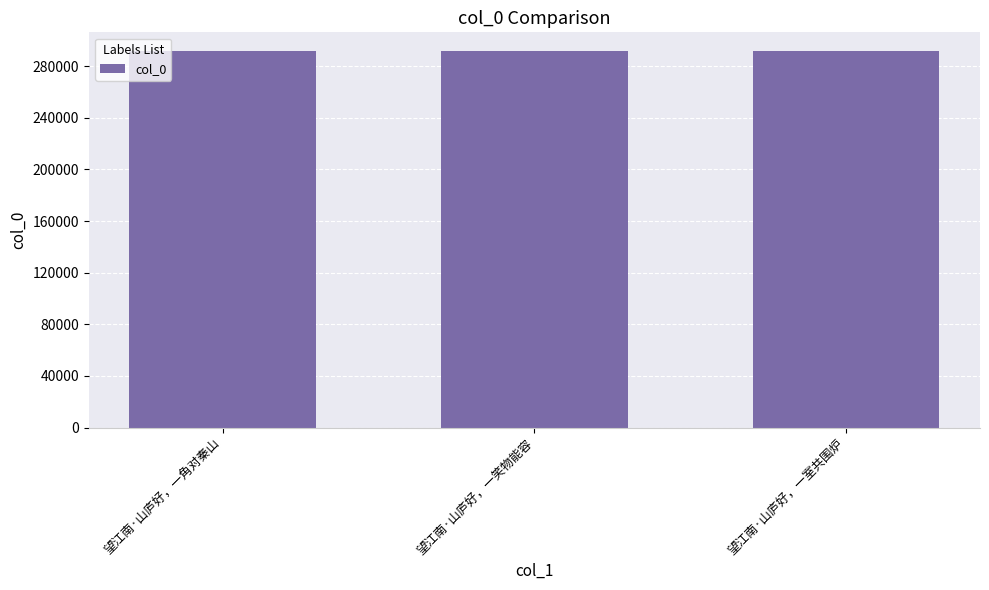

What is the label of the 3rd bar from the left?

望江南·山庐好，一室共围炉